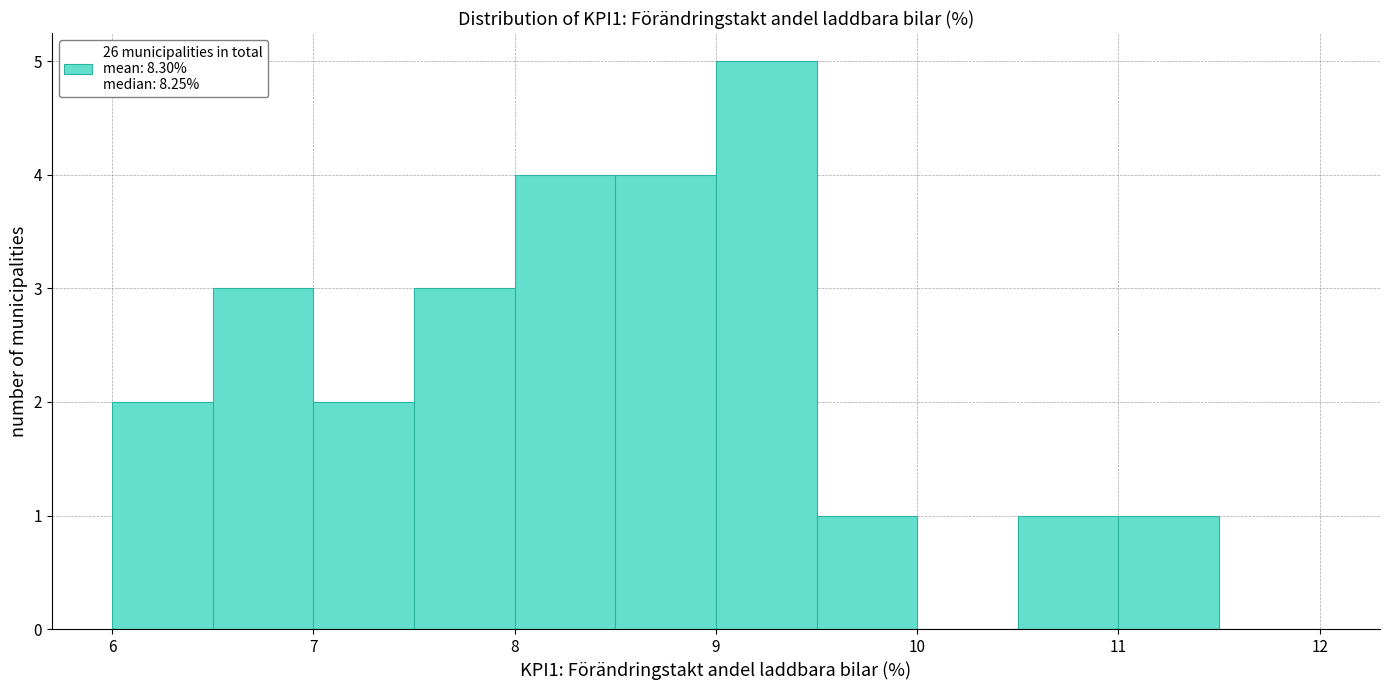

What is the height of the bar covering 11.0 to 11.5 on the x-axis? The values are not printed on the chart, so give them approximately, as read against the axis.

1